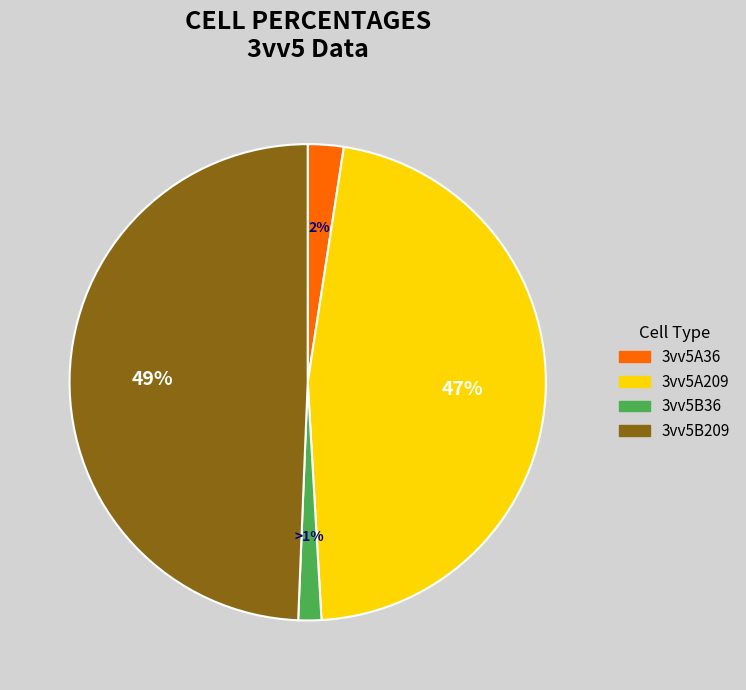

Is there a majority slice in this chart?

No